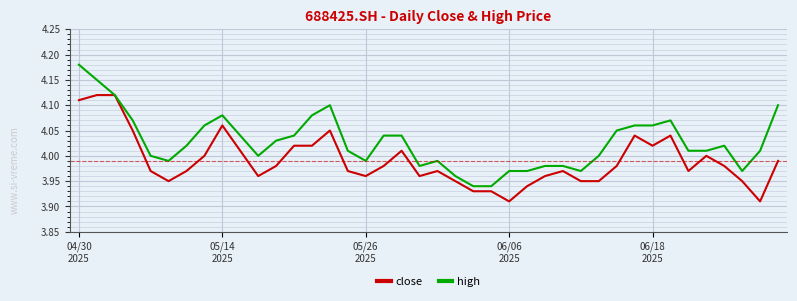

Which series has the largest total across all categories?

high